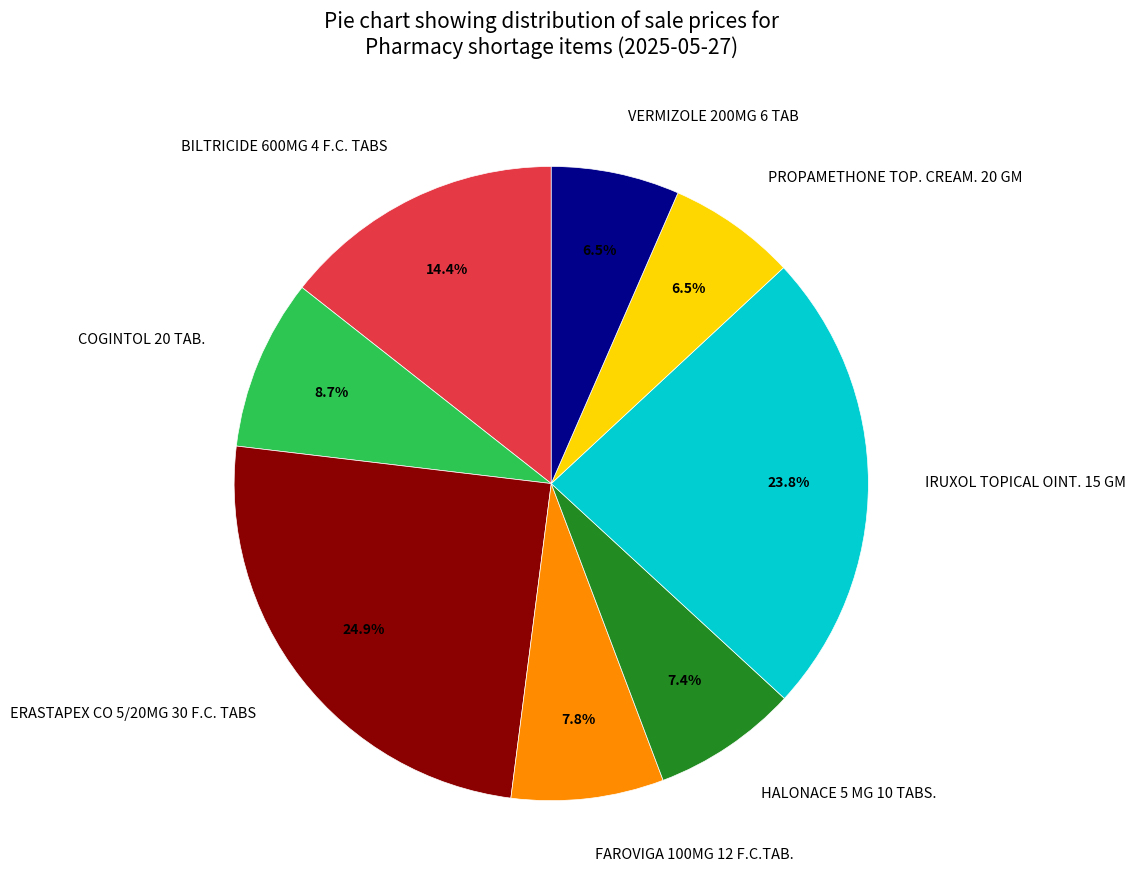

To the nearest percent, what percentage of the pie is COGINTOL 20 TAB.?

9%